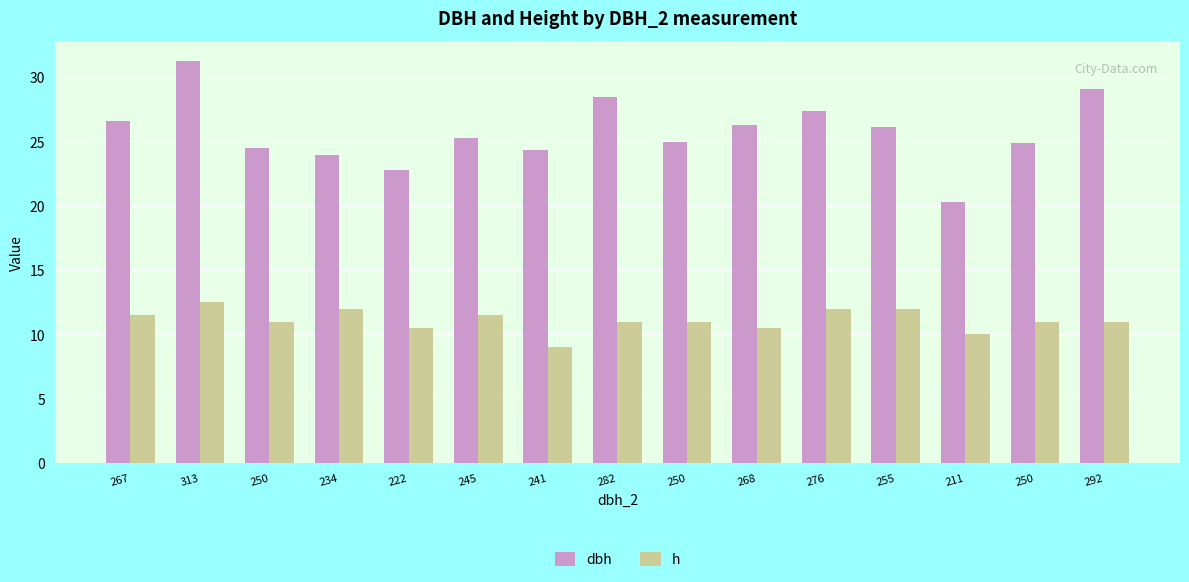

At how many categories does at least one series exceed 16?

15